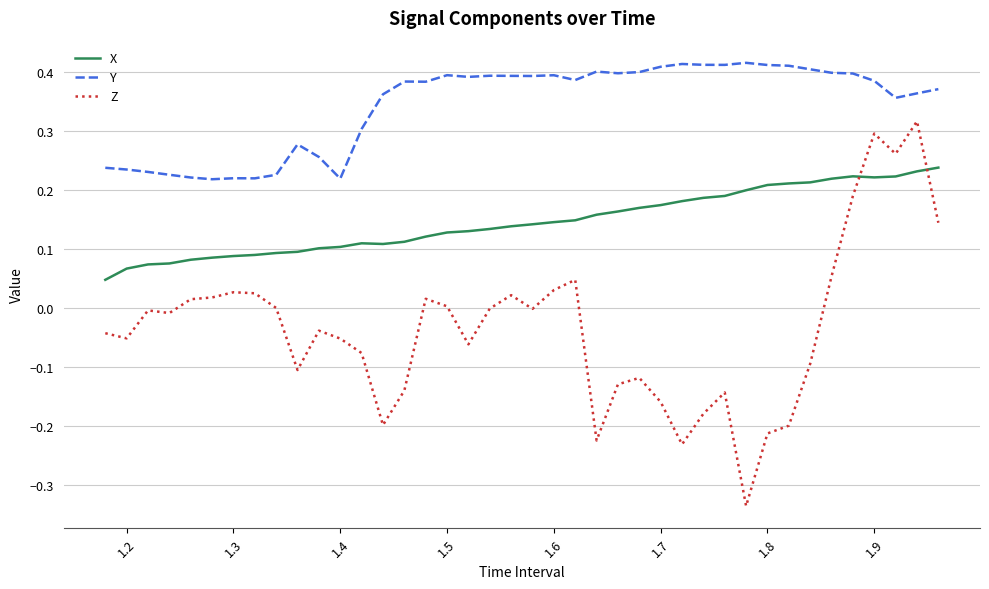

True or false: X and Y intersect in this chart.

False